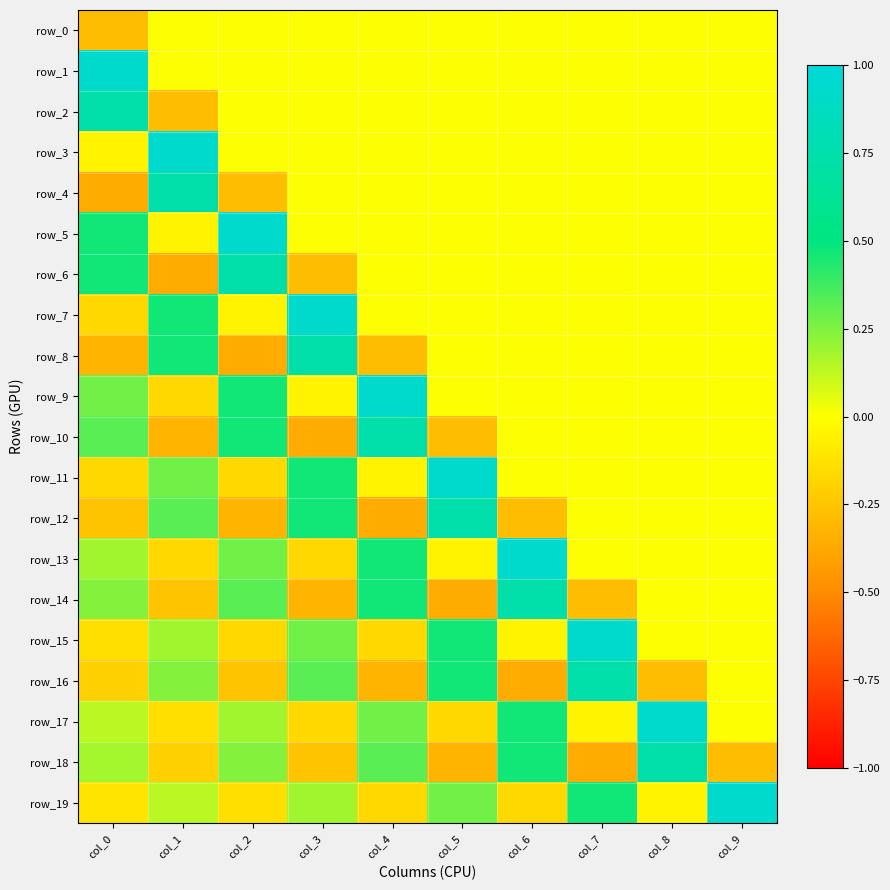

True or false: row_15 has a value of 0.0 at col_8.

True